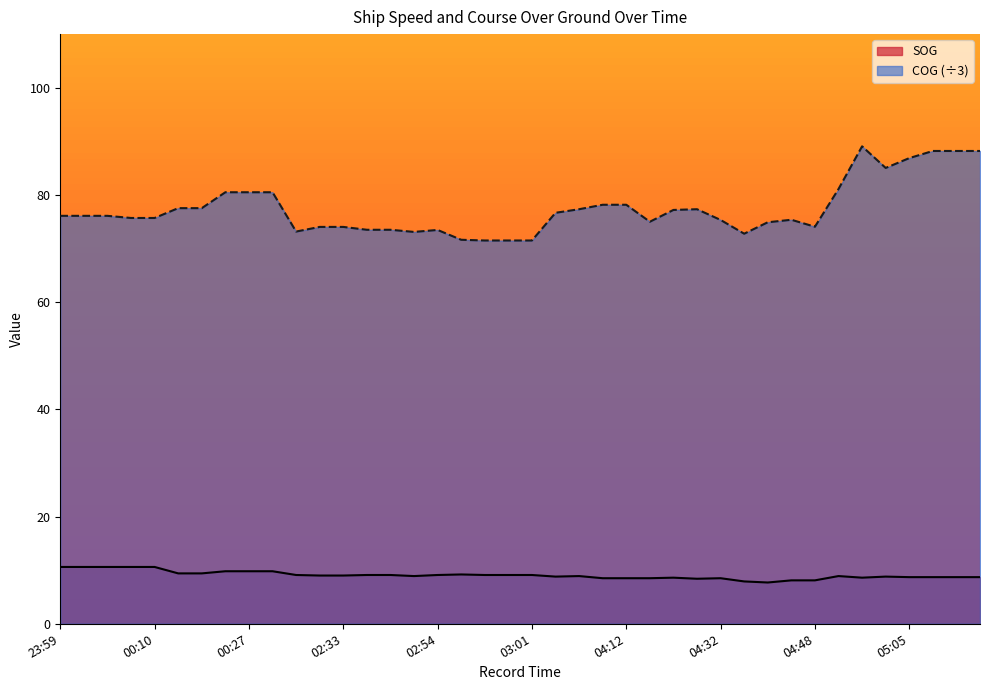

How many series are shown in this chart?

2